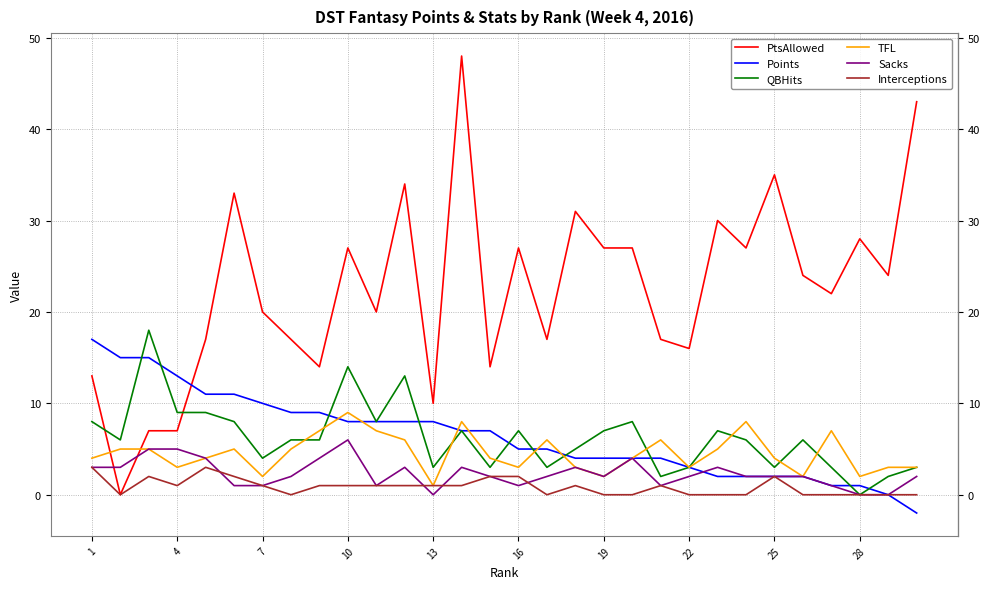

Count the TFL values in the range 3 to 6.

19